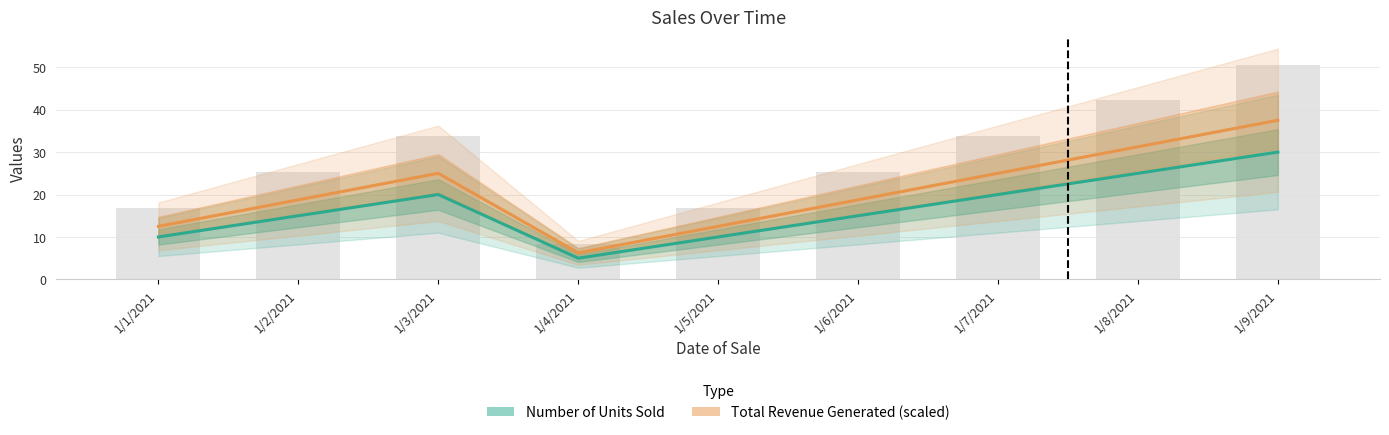

How many categories are shown in the chart?

9